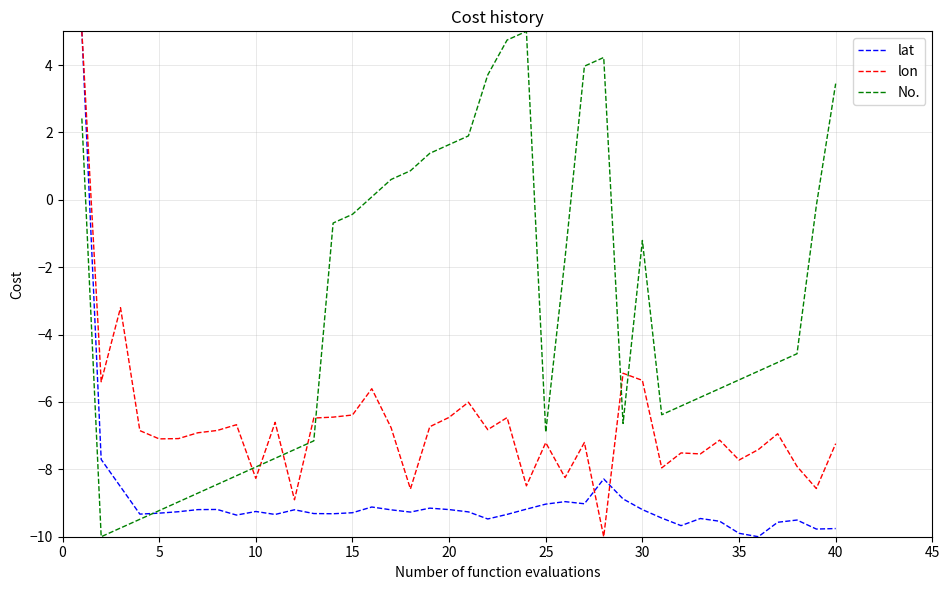

What is the maximum value for lon?

5.0